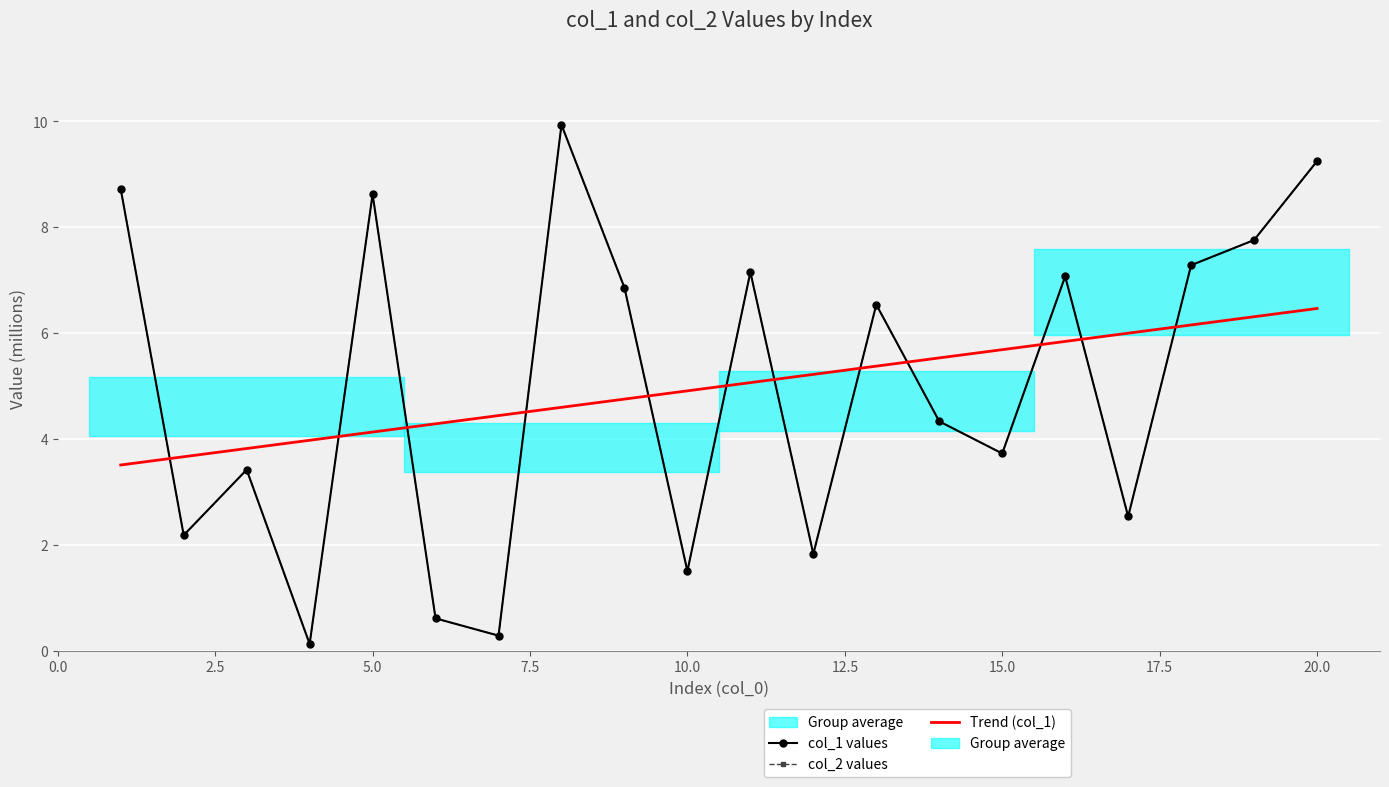

In col_2 values, how many points are higher than both neighbors (excluding endpoints)?

6